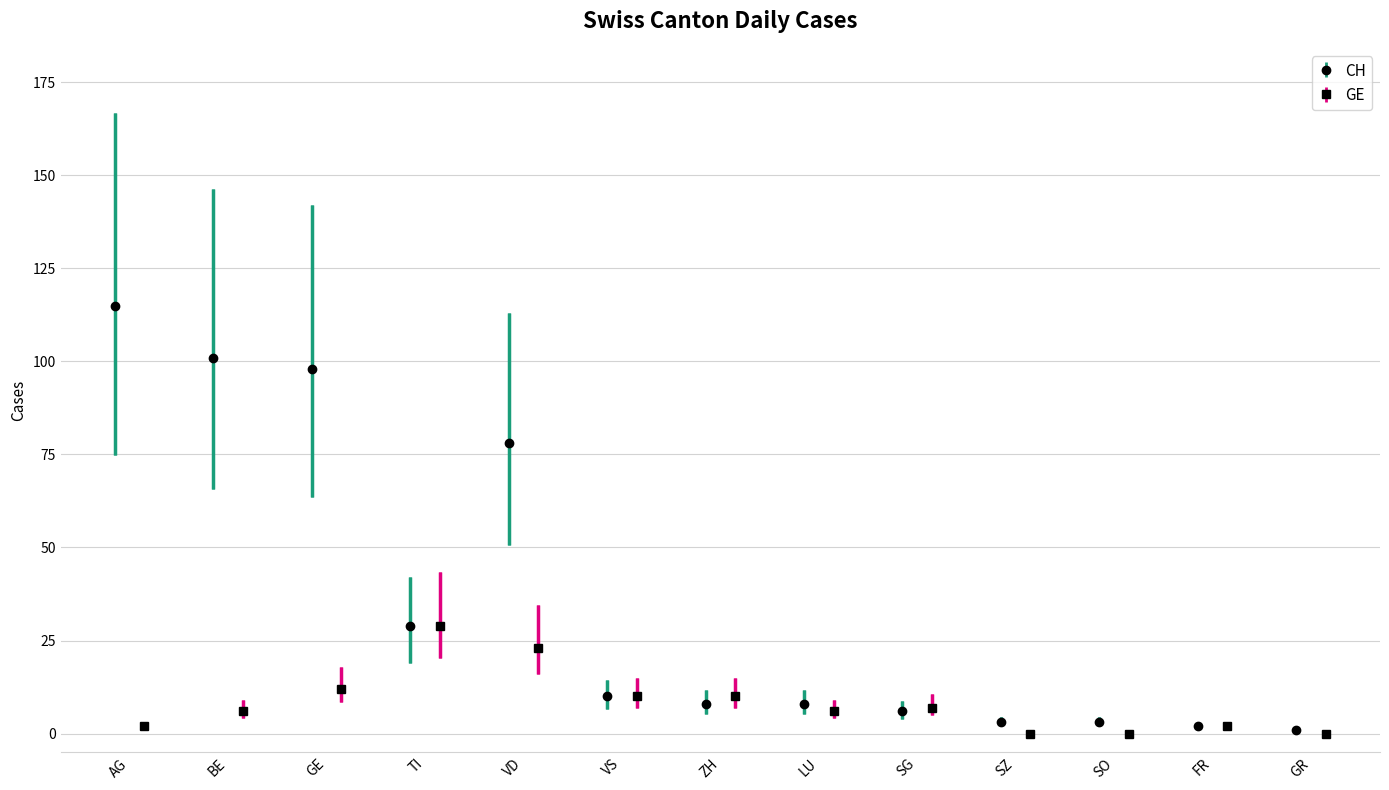

How many data points in CH are less than 8?

5